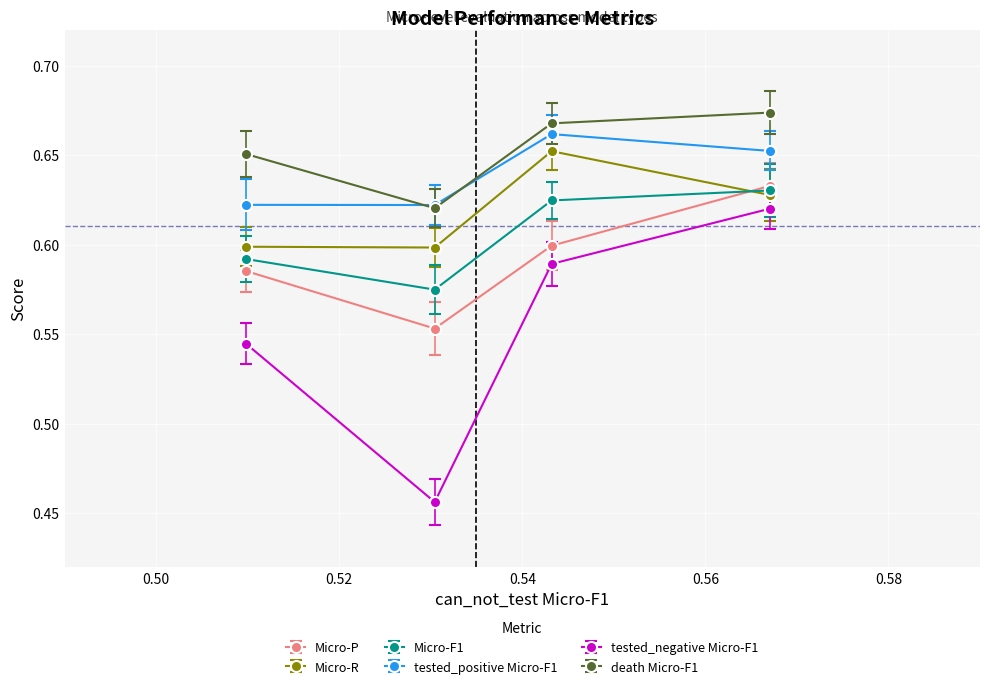

True or false: death Micro-F1 and Micro-F1 cross at least once.

False